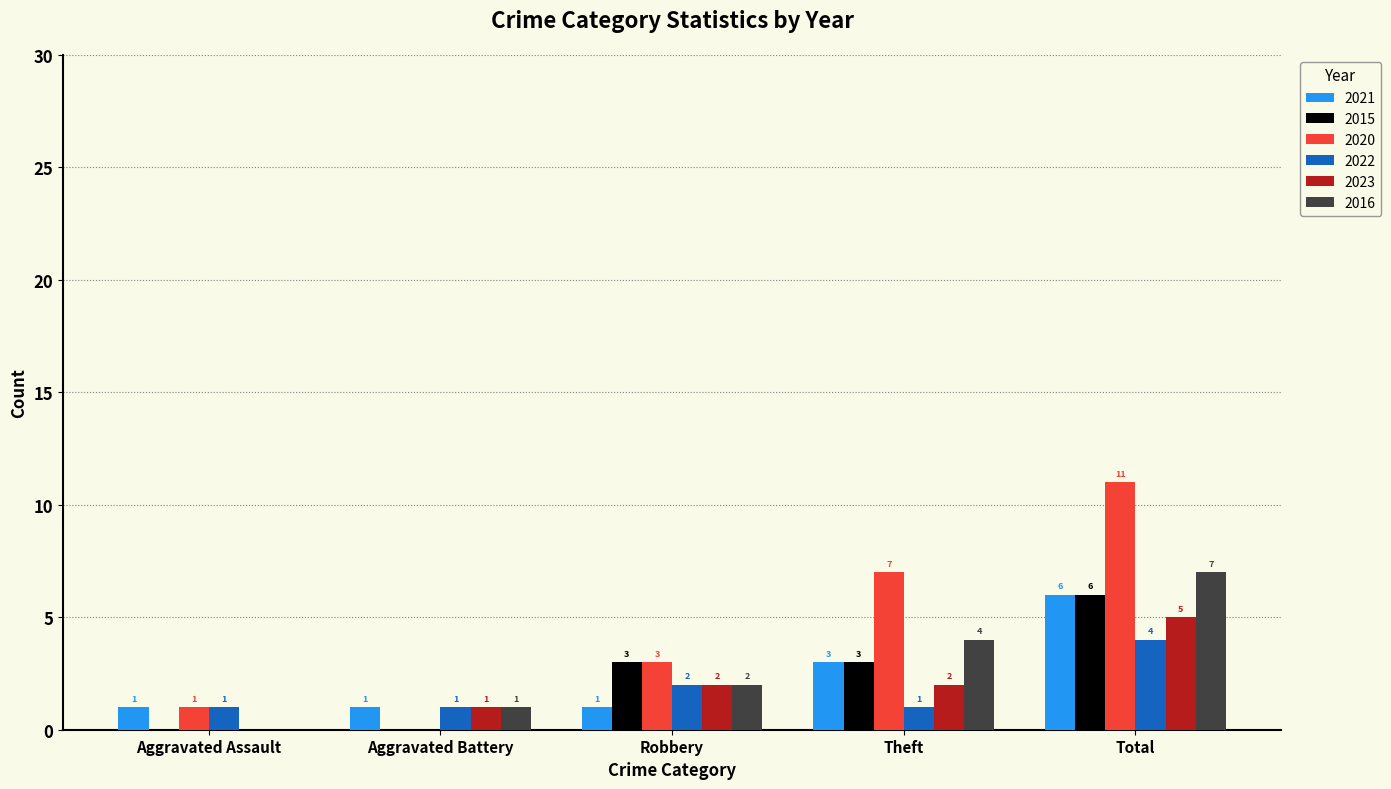

What is the sum of the 2015 values at Total and Aggravated Assault?

6